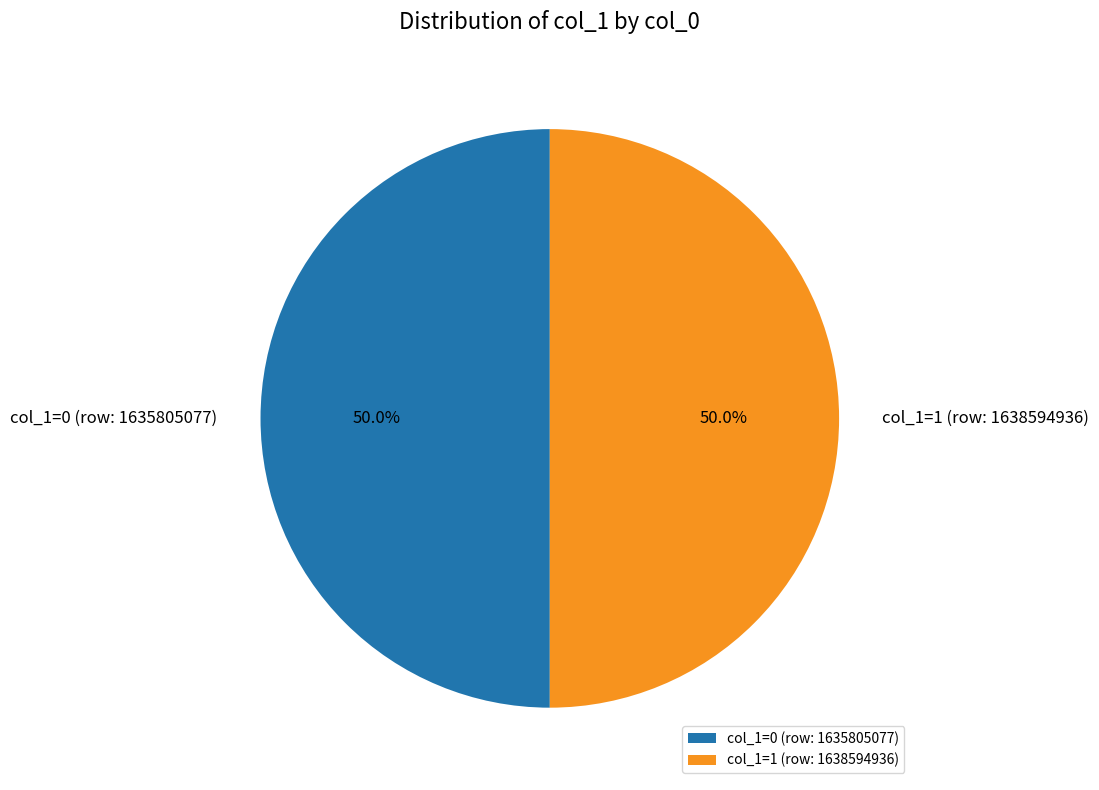

How much of the chart is everything except col_1=0 (row: 1635805077)?

50.0%